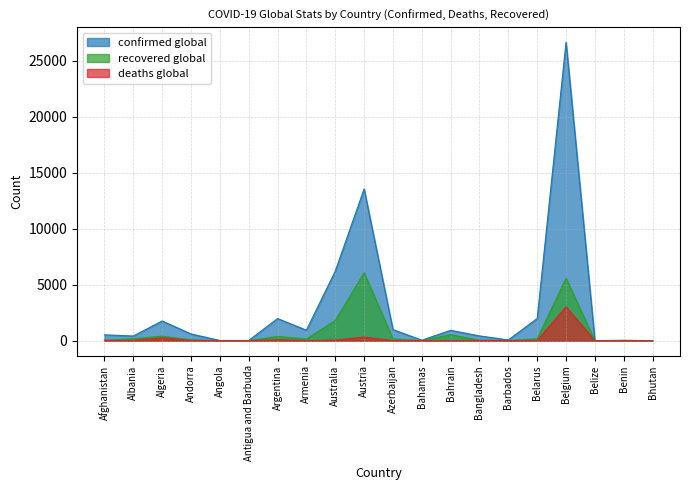

Which category has the highest value in the confirmed global series?

Belgium